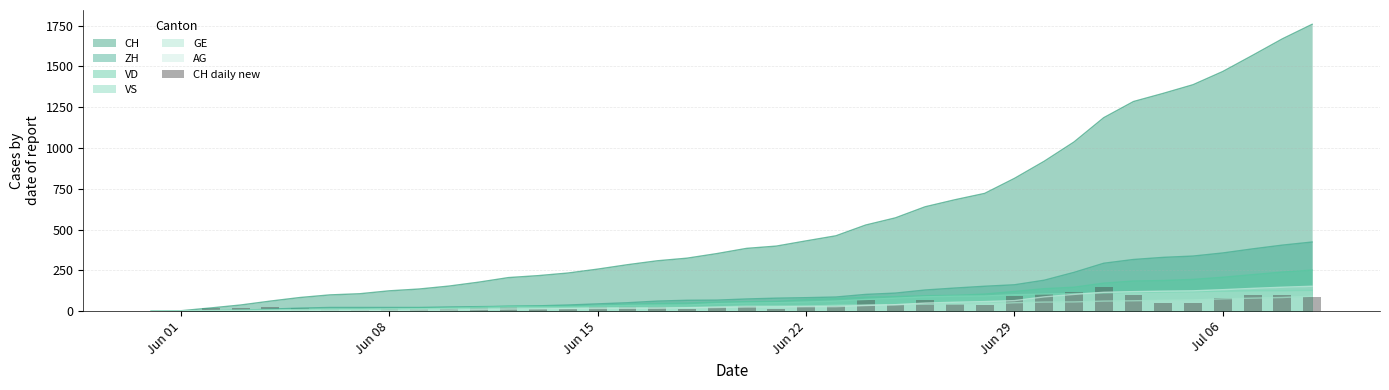

The chart shows a value of 154 at 38. True or false?

False